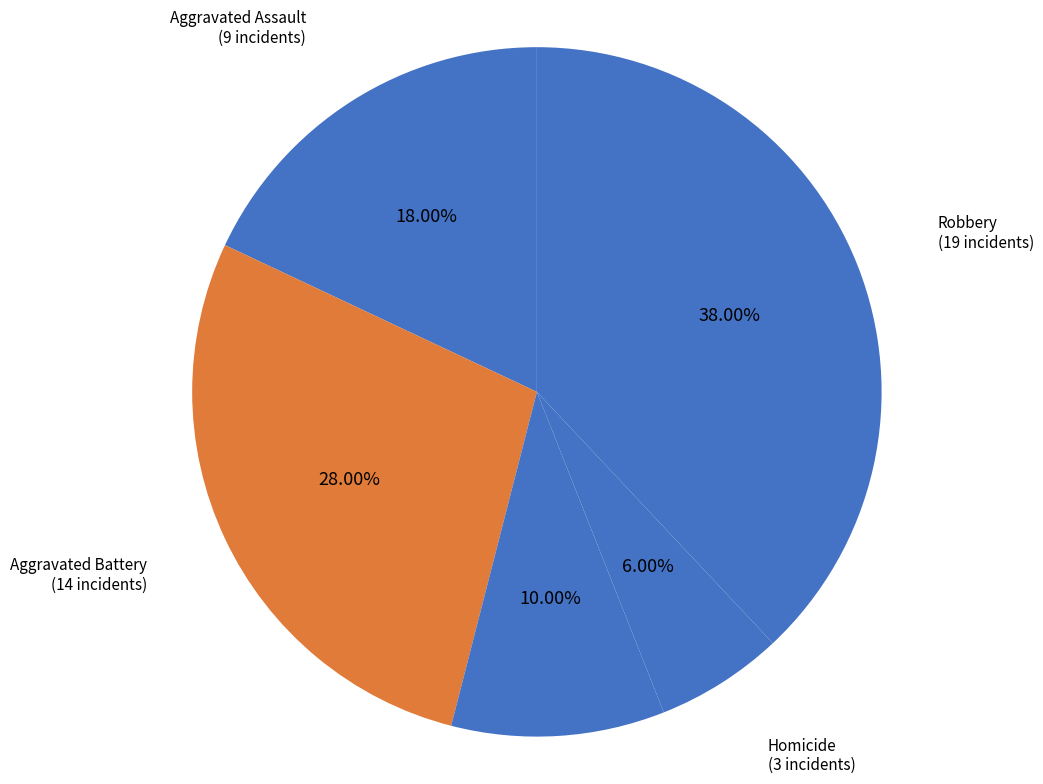

Count the number of slices in the pie.

5